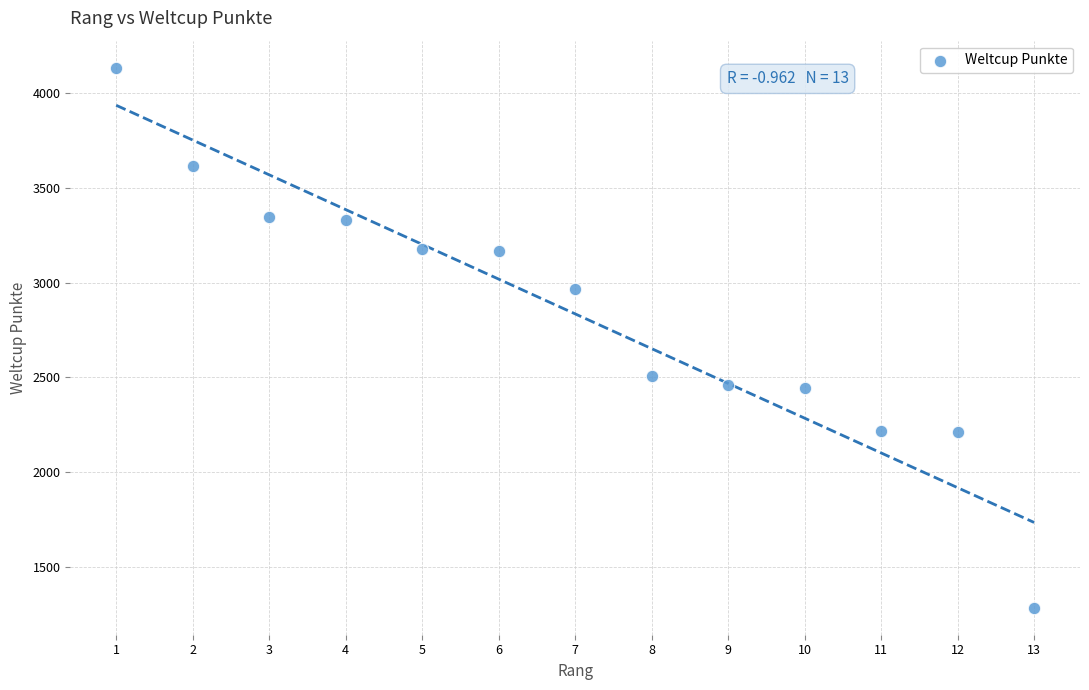

What is the range of X values (max minus min)?

12